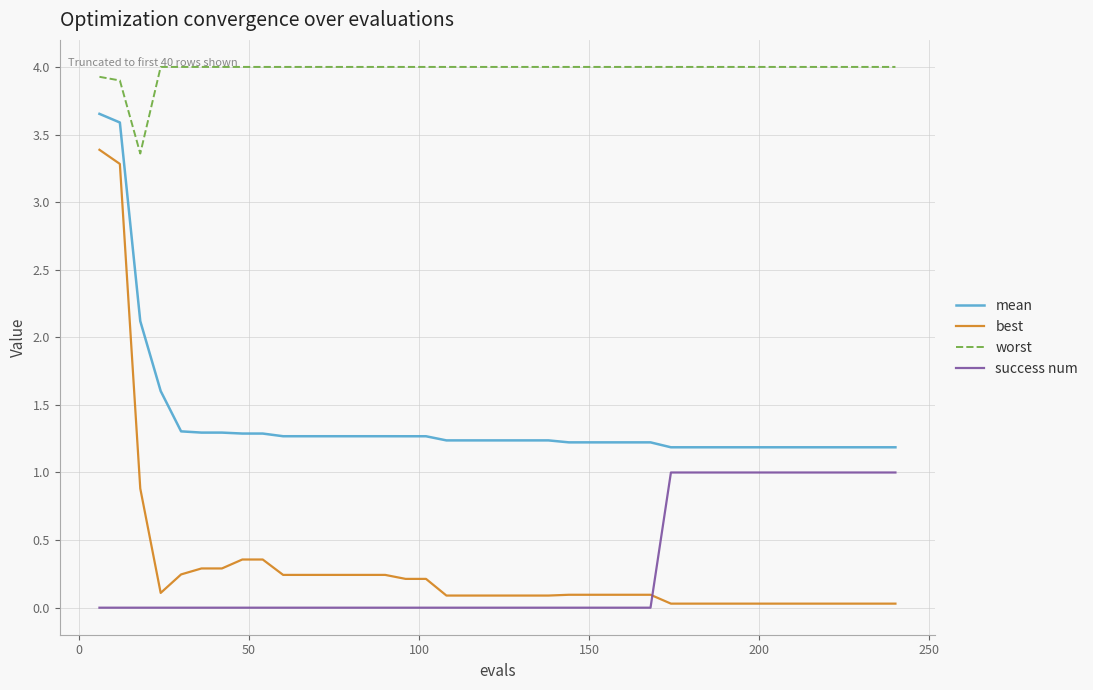

True or false: best and worst intersect in this chart.

False